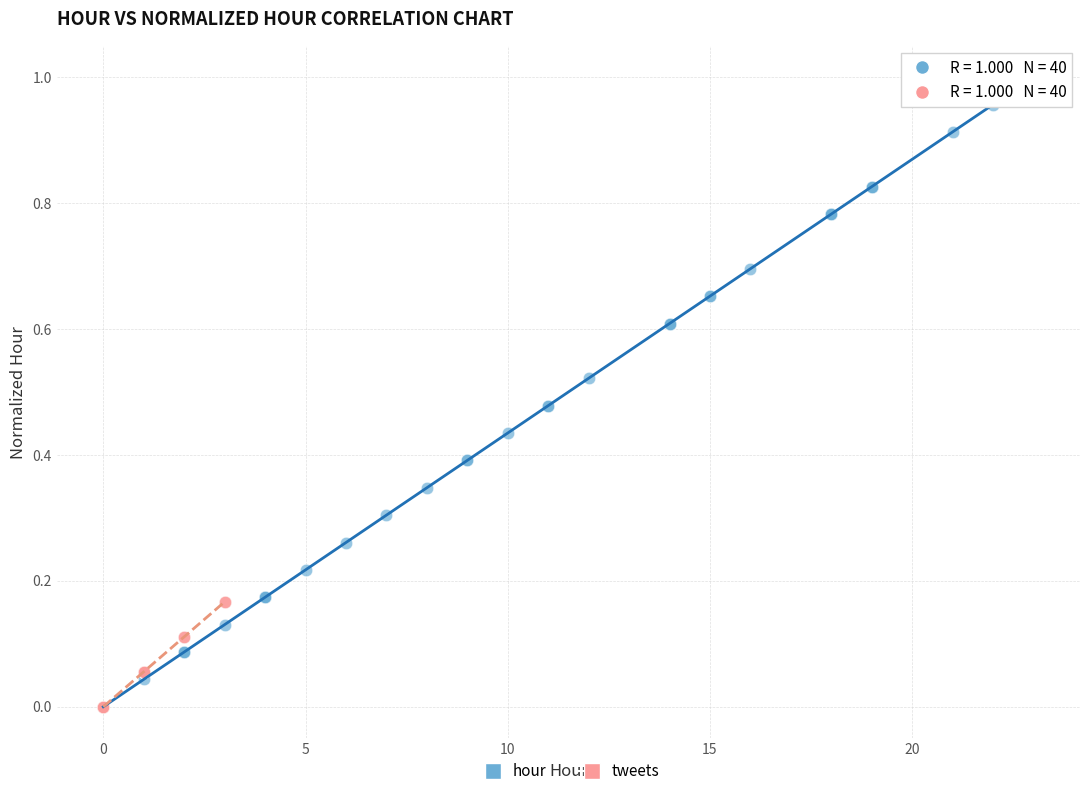

What are all the series names shown in the legend?

hour, tweets